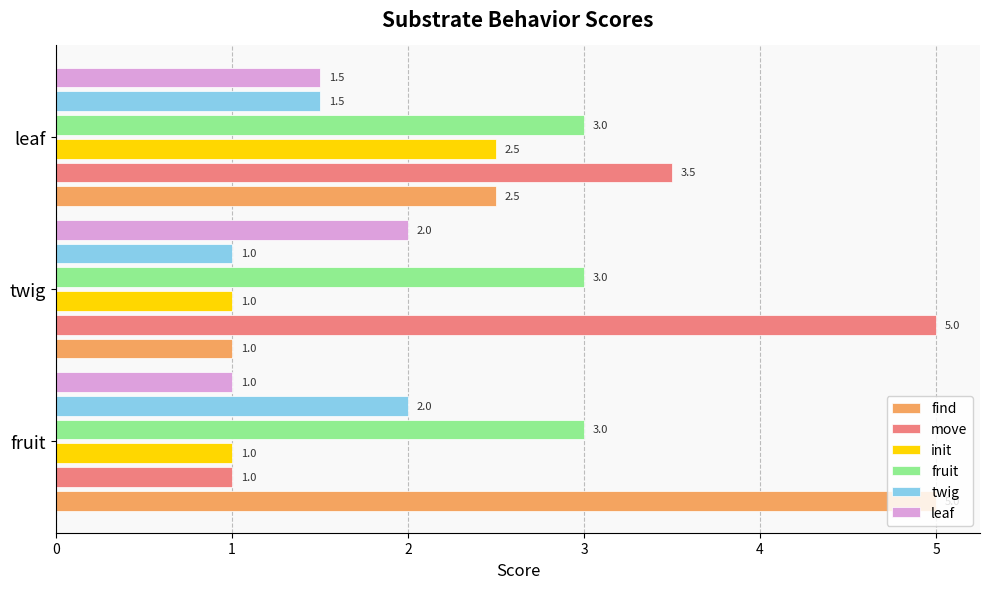

What is the lowest value of the twig series?

1.0